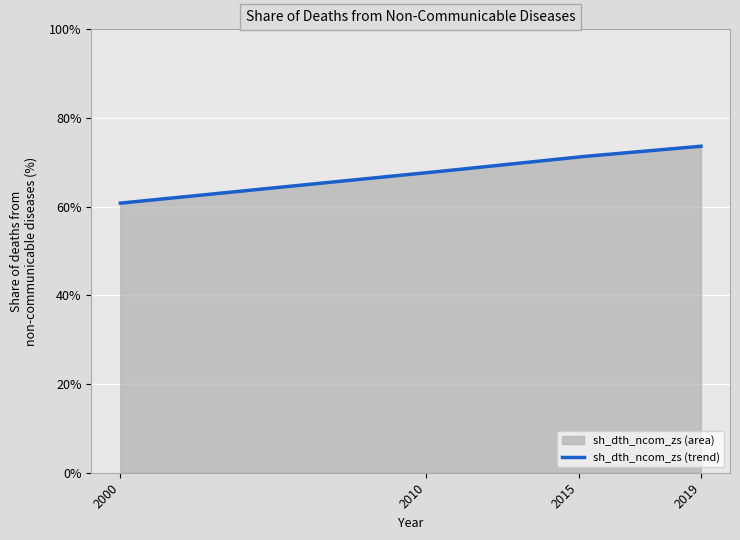

What is the difference between the second highest and second lowest values?

3.6